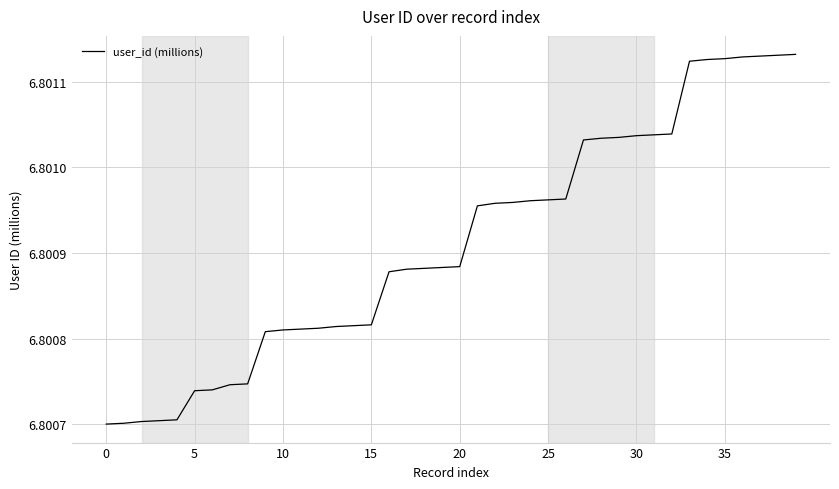

How many lines are shown in the chart?

1